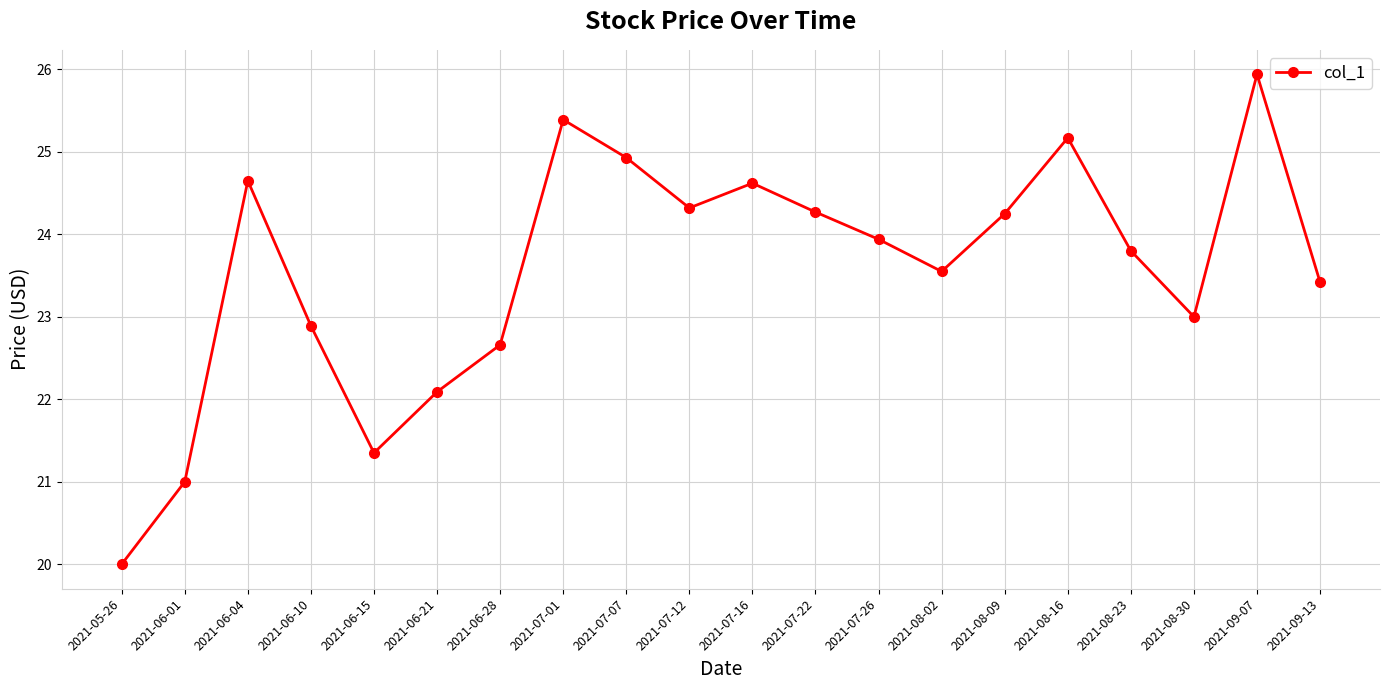

At which category does the chart reach its peak across all series?

2021-09-07